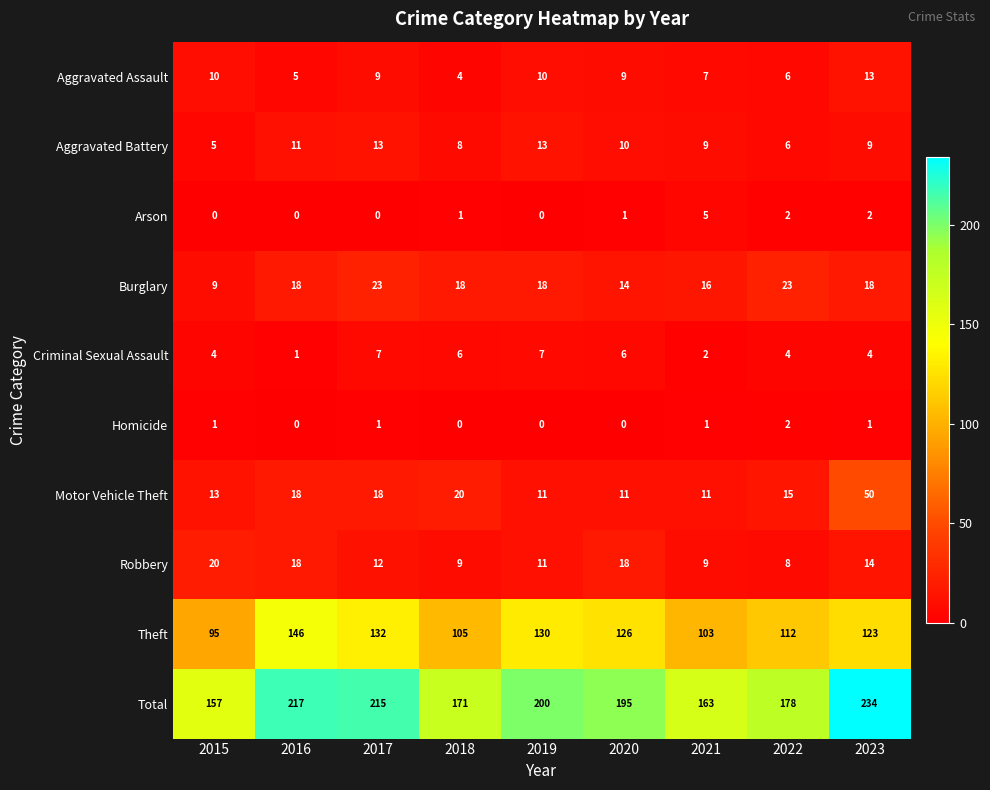

At how many categories does at least one series exceed 41?

9